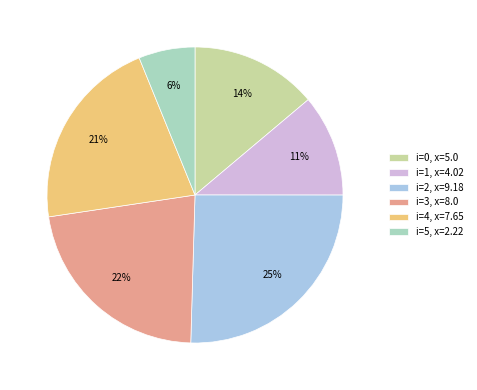

How many segments does this pie chart have?

6